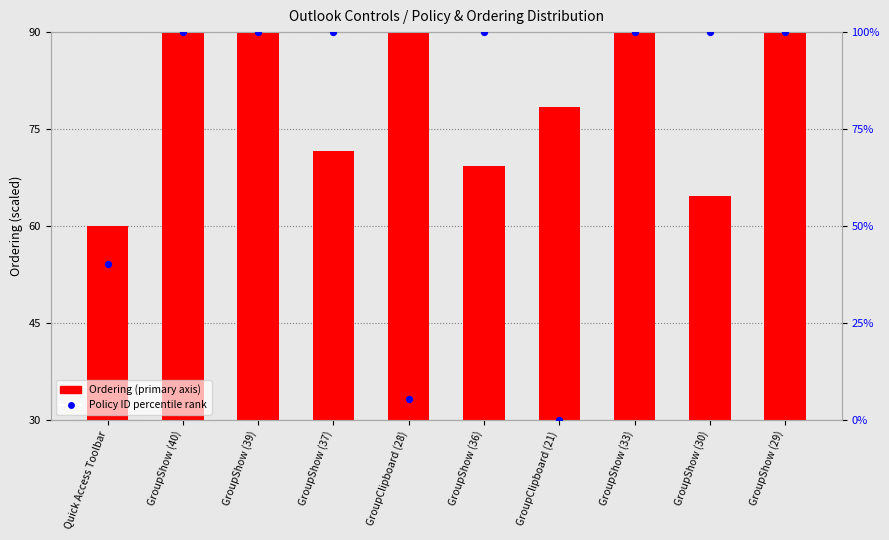

Which series reaches the maximum Y coordinate?

Policy ID percentile rank